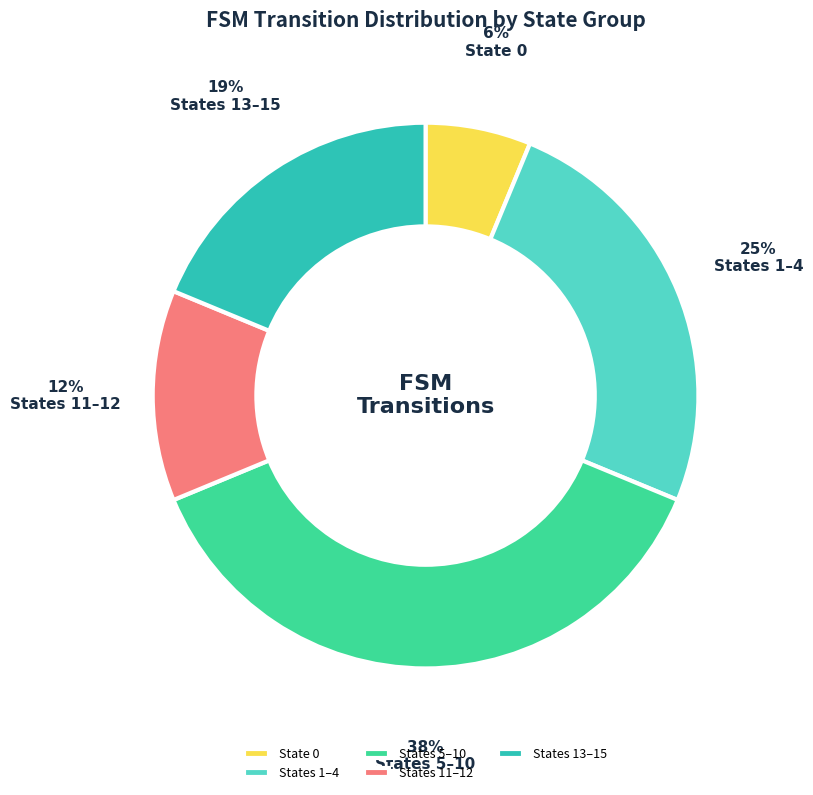

Is there any slice that represents more than half of the pie?

No